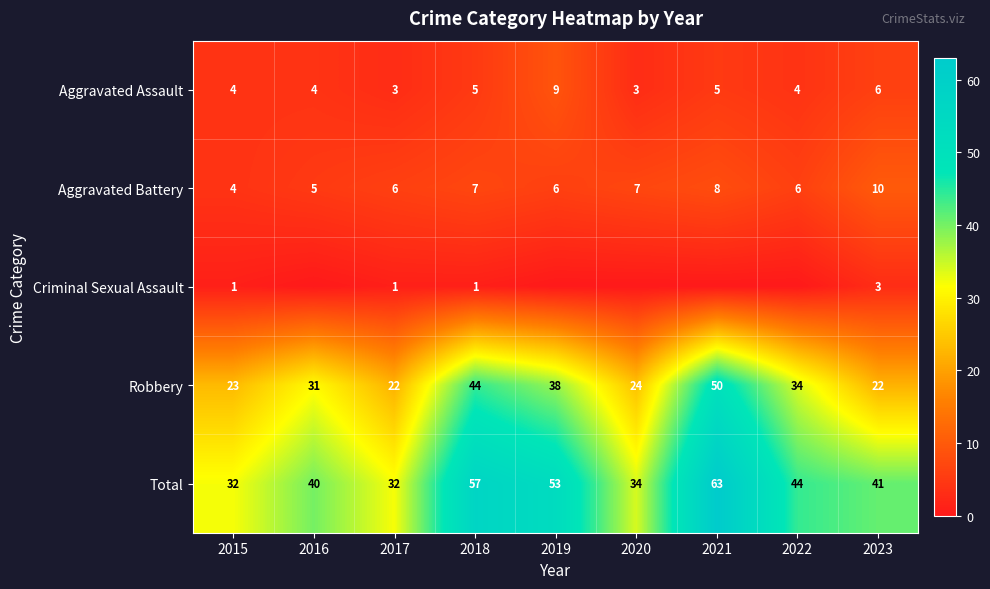

Read the Aggravated Assault value at 2019.

9